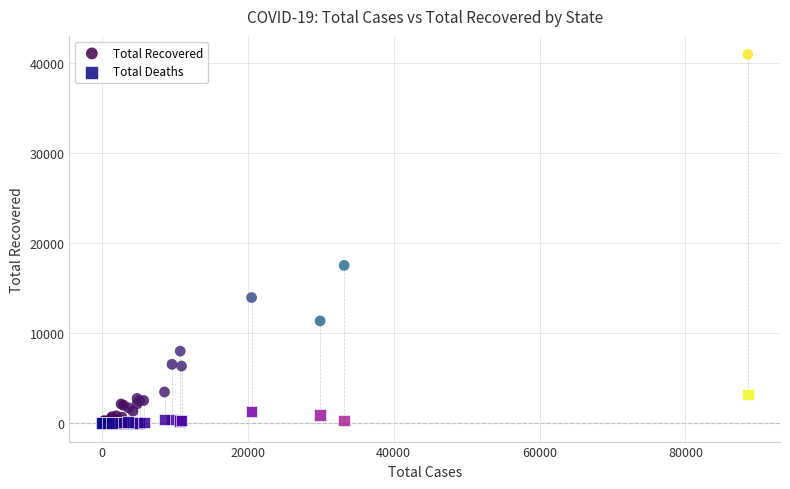

What are all the series names shown in the legend?

Total Recovered, Total Deaths